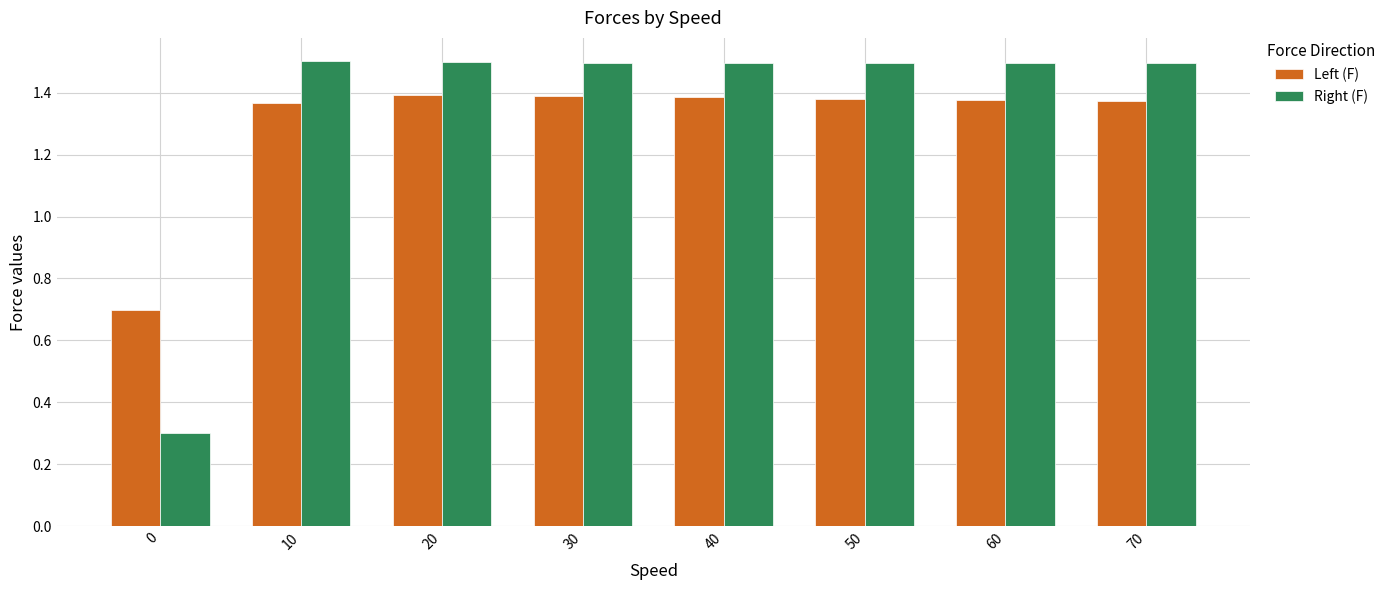

What are all the series names shown in the legend?

Left (F), Right (F)